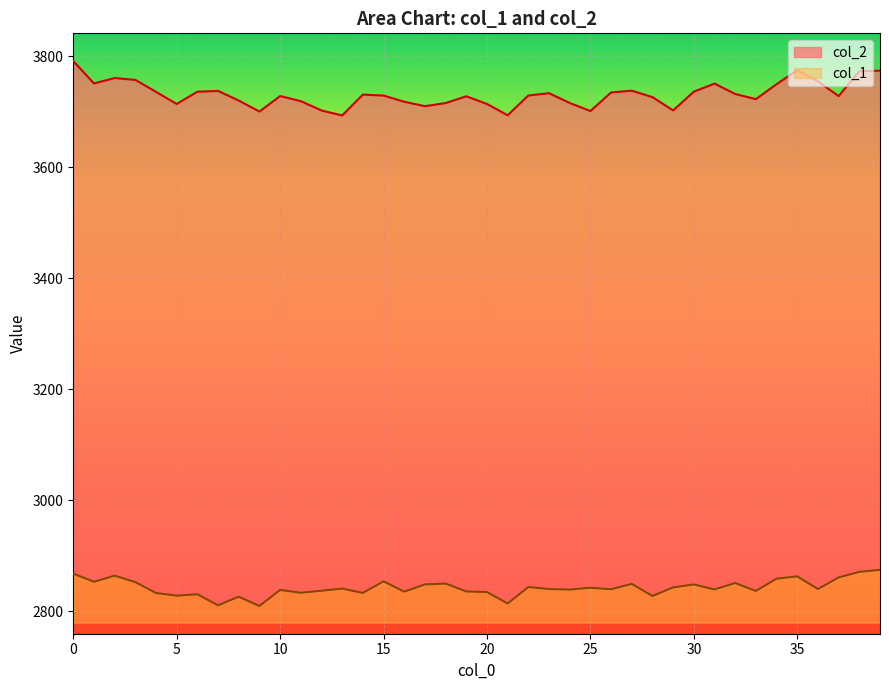

How many lines are shown in the chart?

2